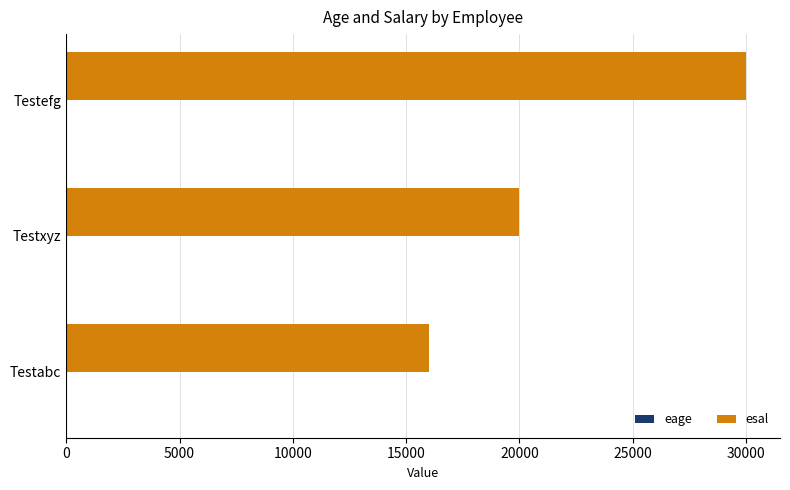

True or false: esal has a value of 18878 at Testefg.

False